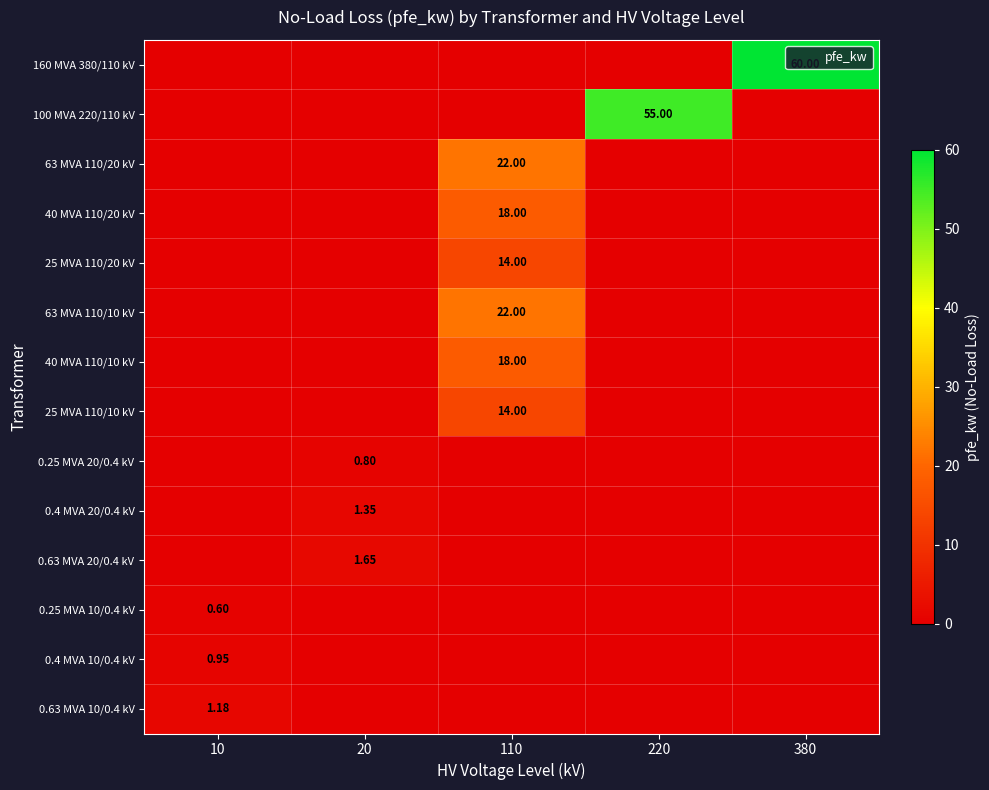

What is the total value across all series at 10?

2.7